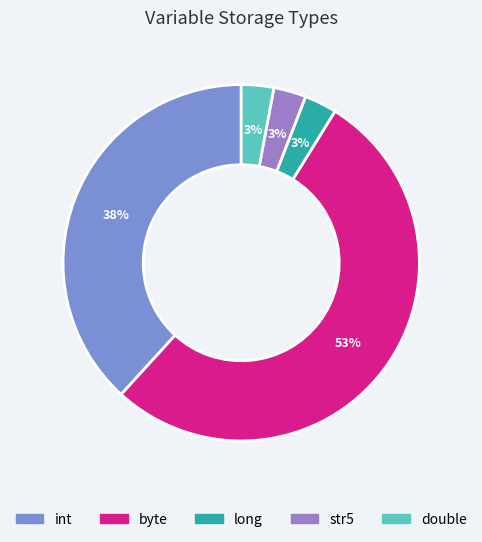

Approximately how many times larger is the value at long compared to str5?

1.0